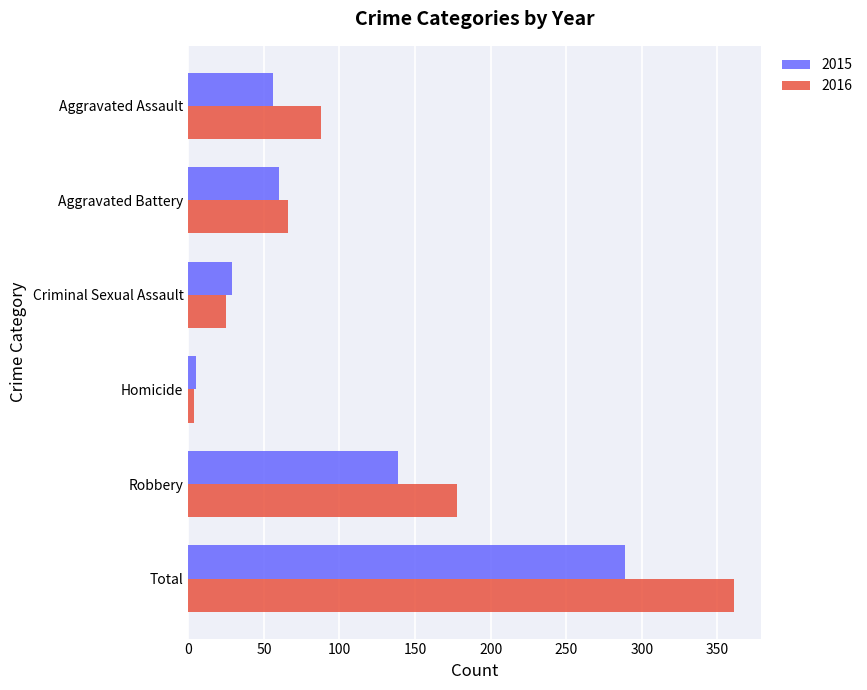

What is the approximate value of 2015 at Aggravated Assault, to the nearest 50?

50